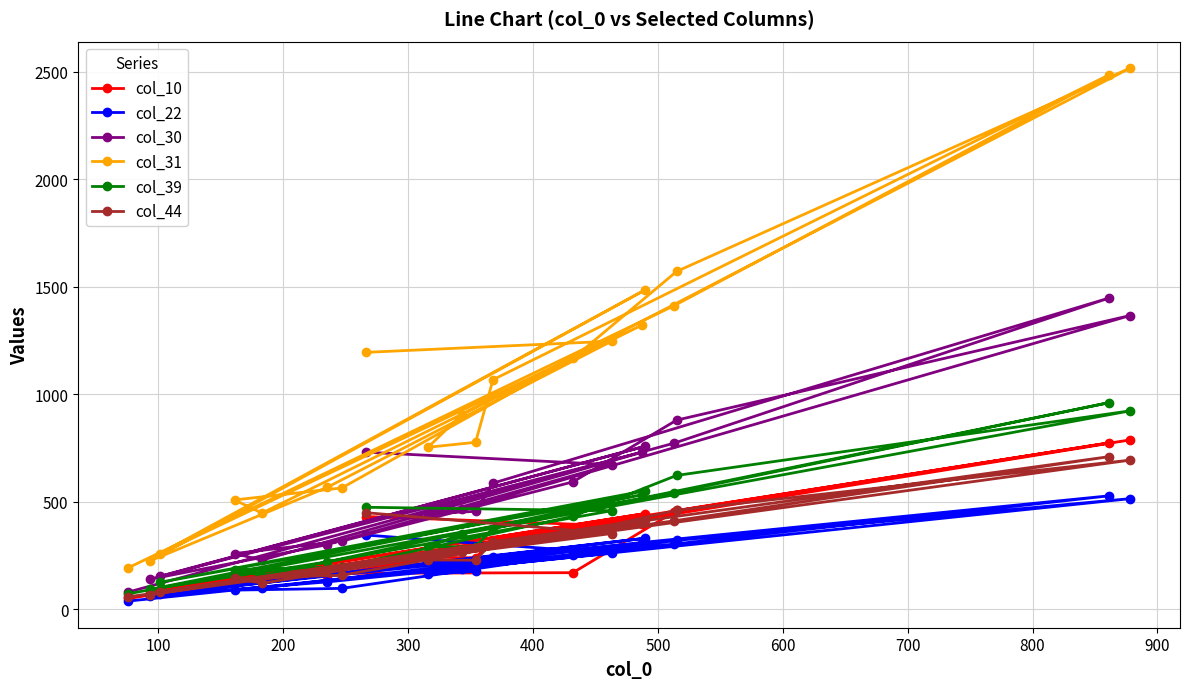

How many data points in col_44 are above 315?

9